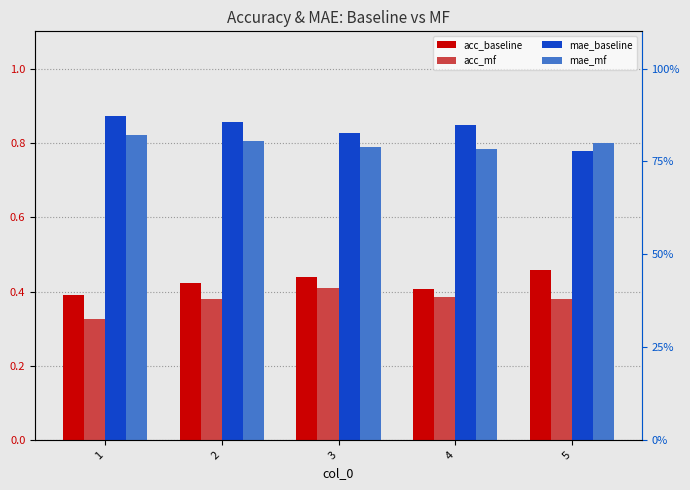

Which category has the lowest value in the mae_mf series?

4